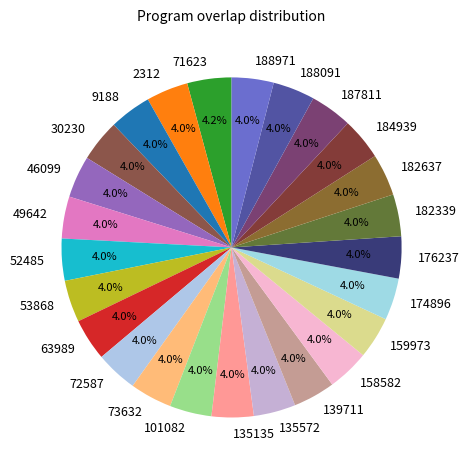

What is the ratio of the value at 71623 to the value at 184939?

1.1